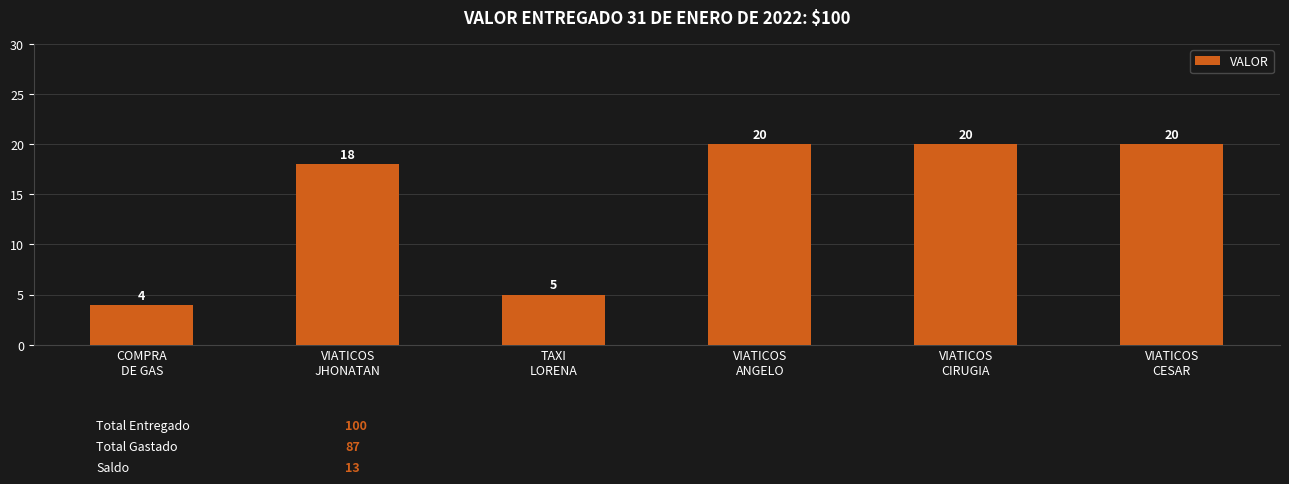

Approximately how many times larger is the value at VIATICOS
CIRUGIA compared to VIATICOS
ANGELO?

1.0